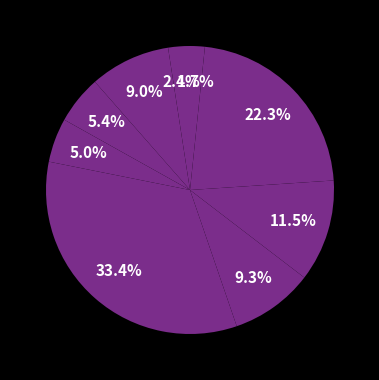

Which category has the biggest portion of the pie?

3256